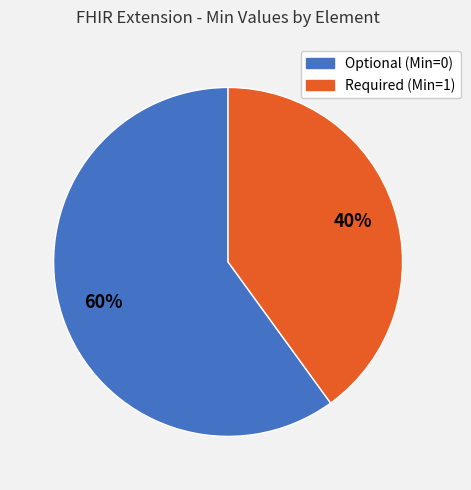

Is it true that Optional (Min=0) is 60% of the pie?

True